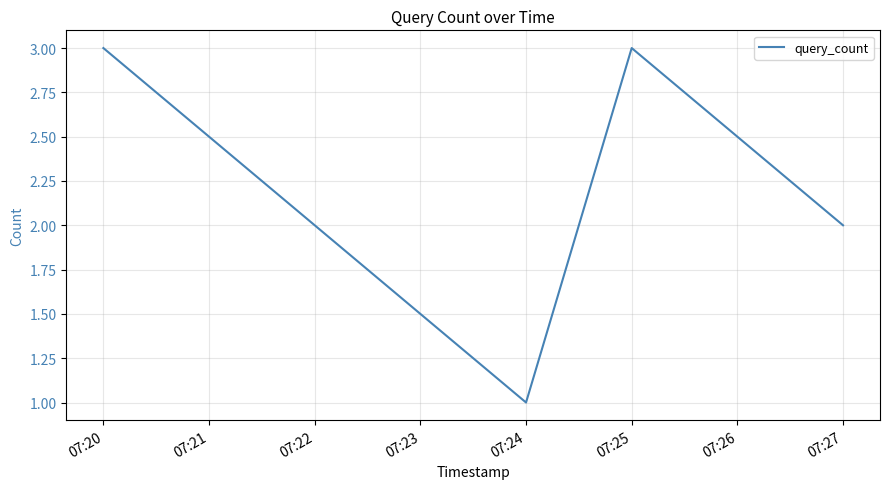

How many values are below 3?

2